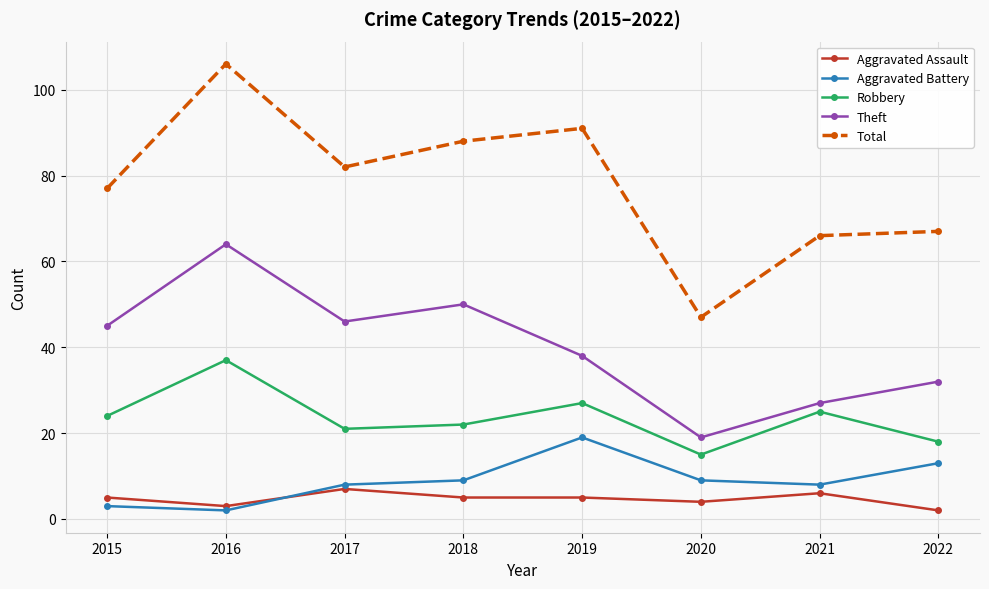

True or false: Aggravated Assault has more than 1 points higher than both neighbors.

True